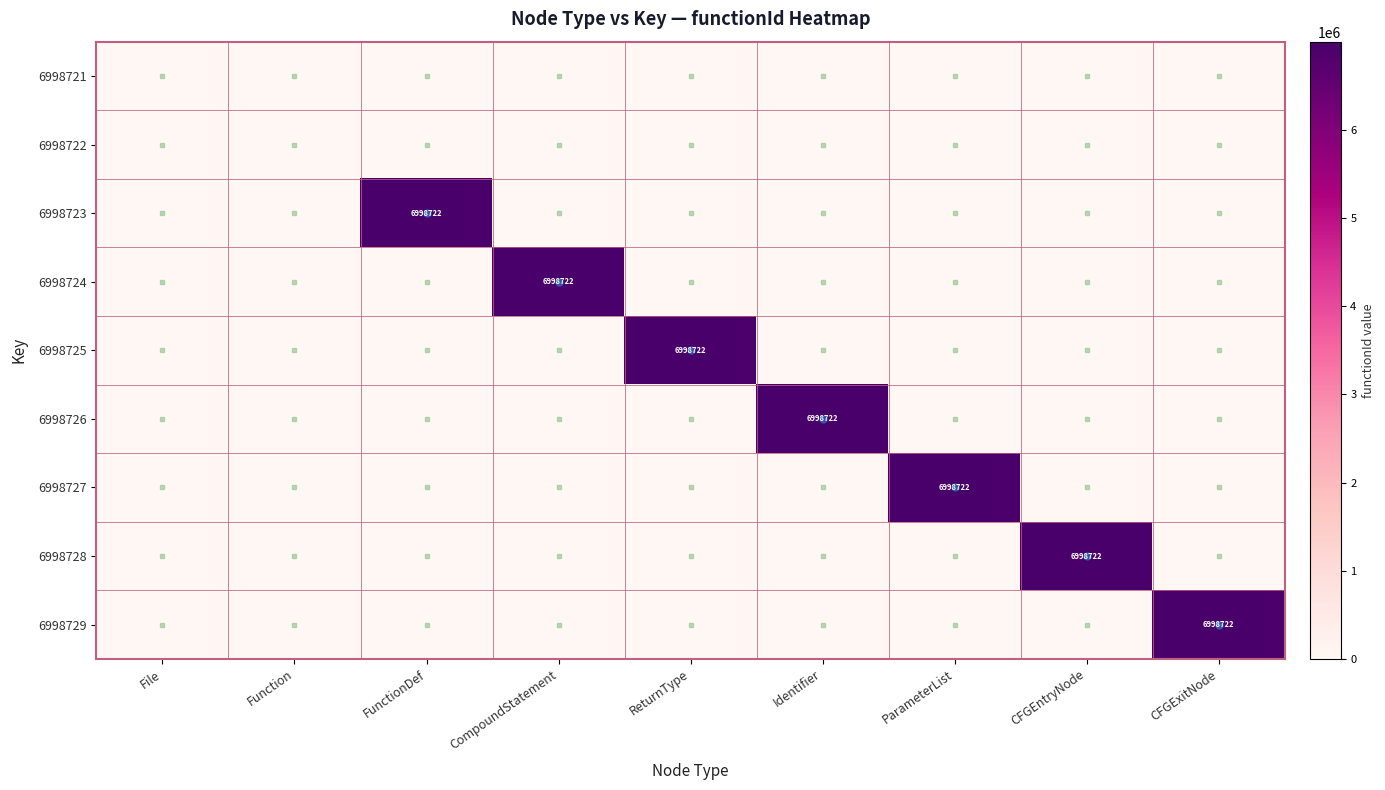

Count the number of categories in the chart.

9